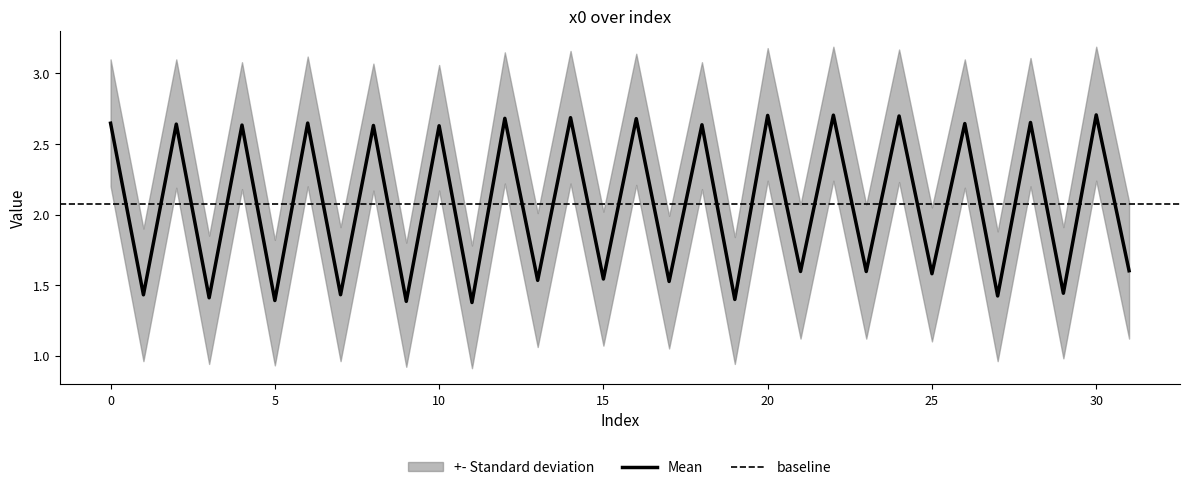

What is the ratio of the value at 9 to the value at 18?

0.5